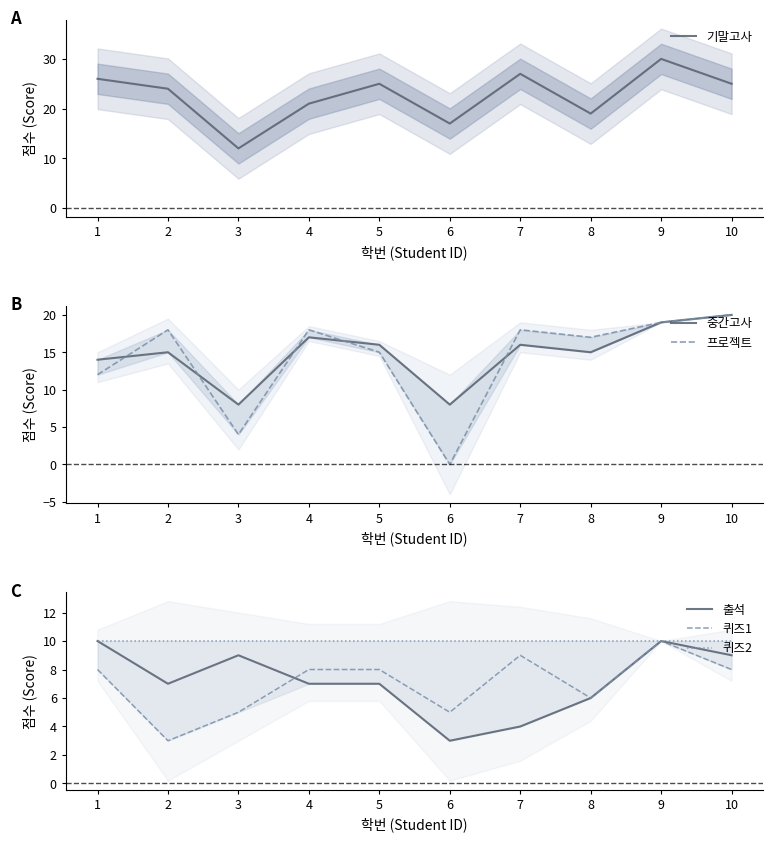

How many values in the 출석 series exceed 7?

4